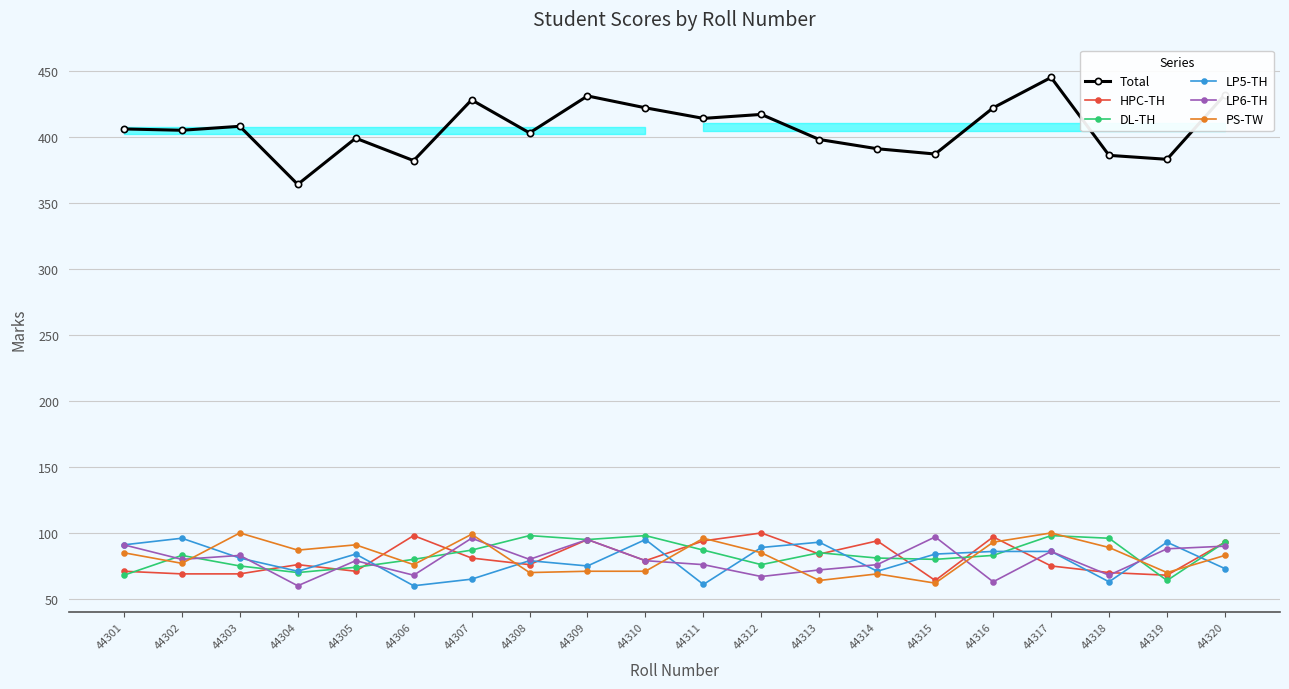

At which category does PS-TW reach its first local valley?

44302